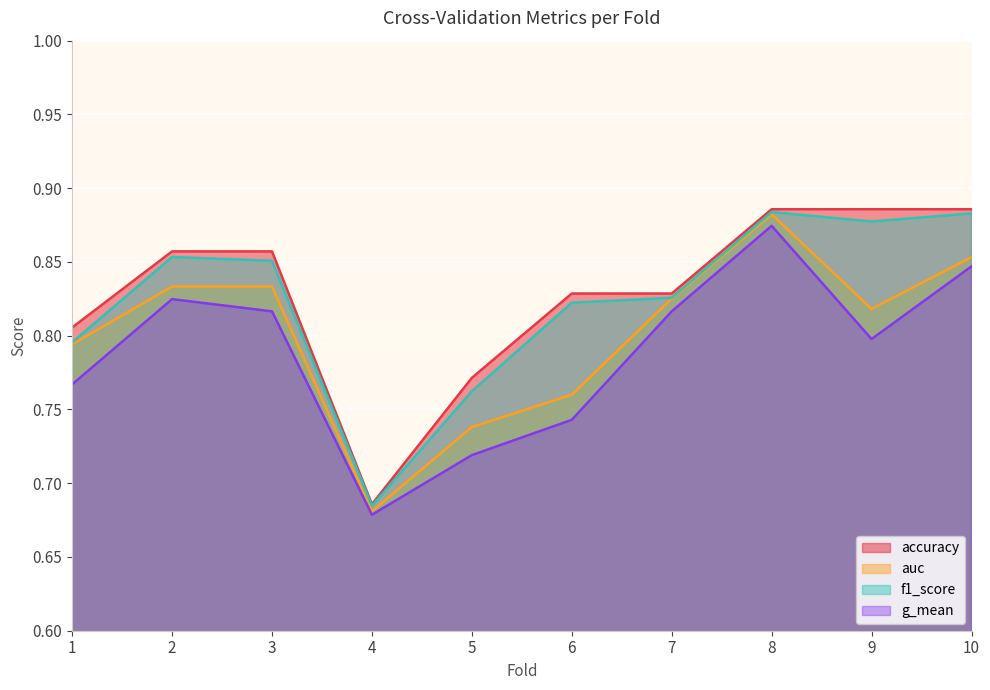

What is the value of the accuracy point at the 8th from the left?

0.9